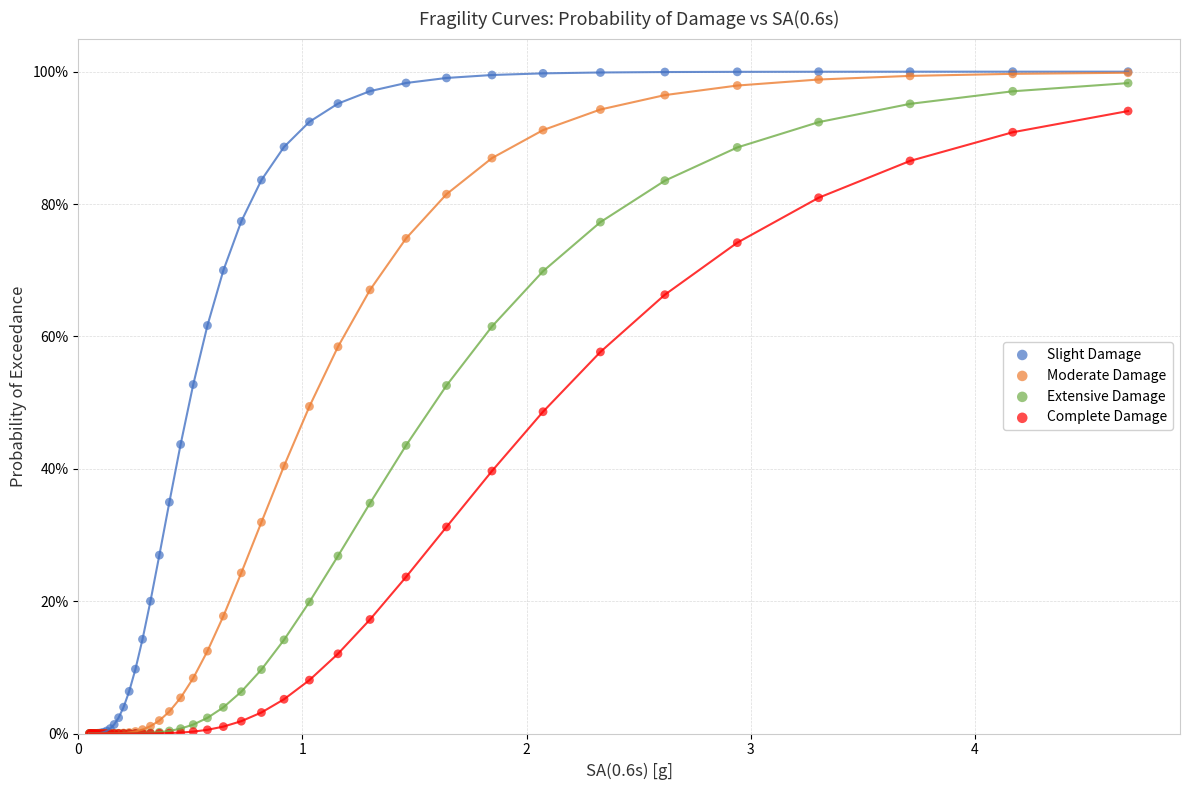

What are all the series names shown in the legend?

Slight Damage, Moderate Damage, Extensive Damage, Complete Damage